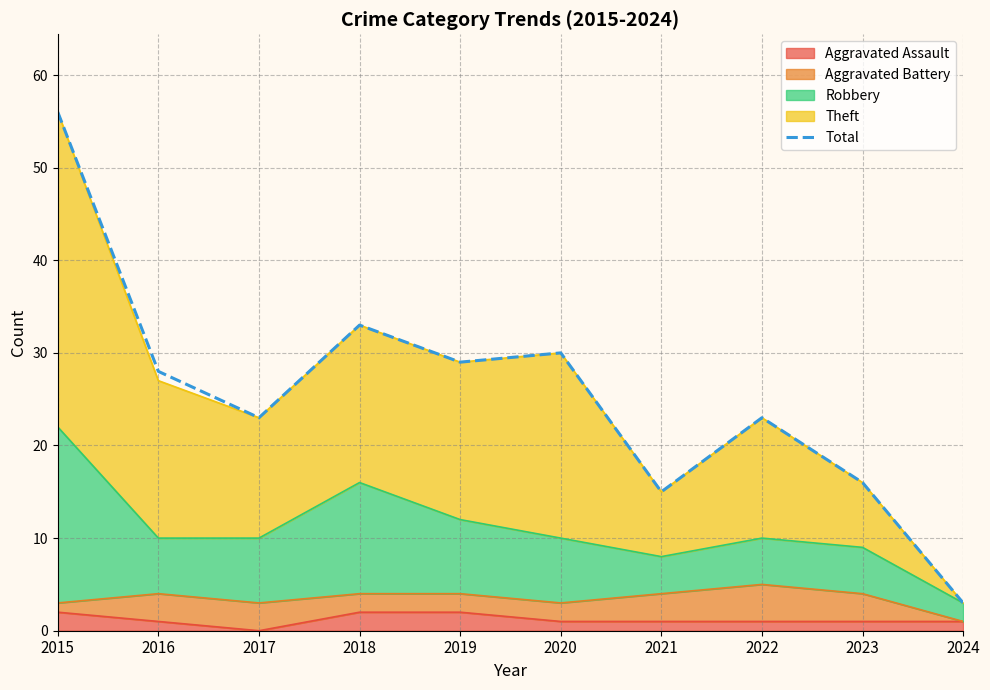

Does the chart display data point markers on the line(s)?

No